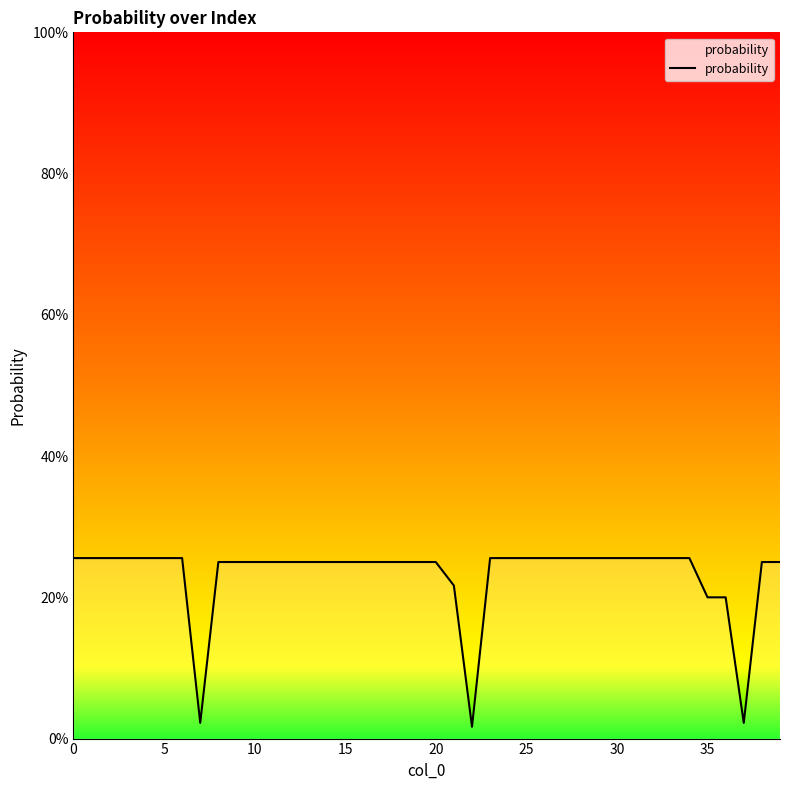

Is this an area chart (filled region under the line)?

Yes